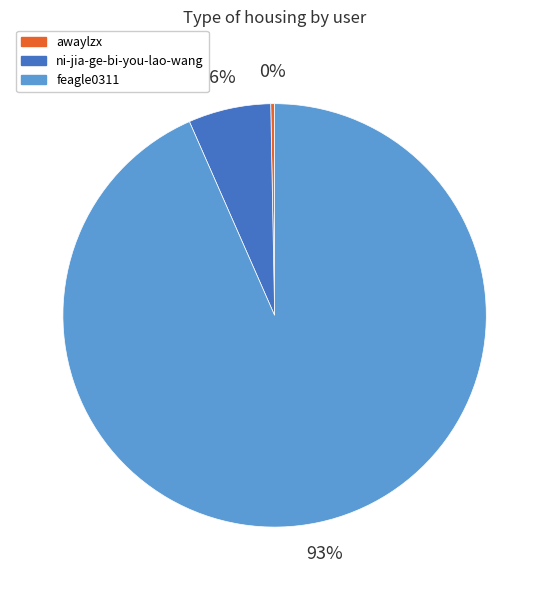

Approximately how many times larger is the value at feagle0311 compared to awaylzx?

317.3